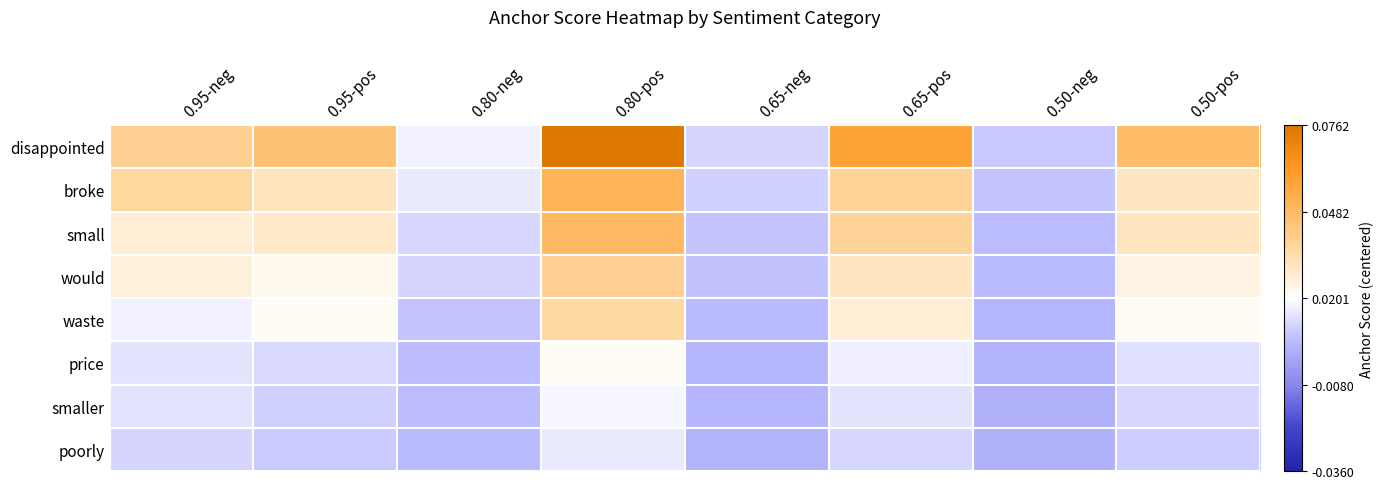

Between 0.65-neg and 0.80-pos, which is larger?

0.80-pos